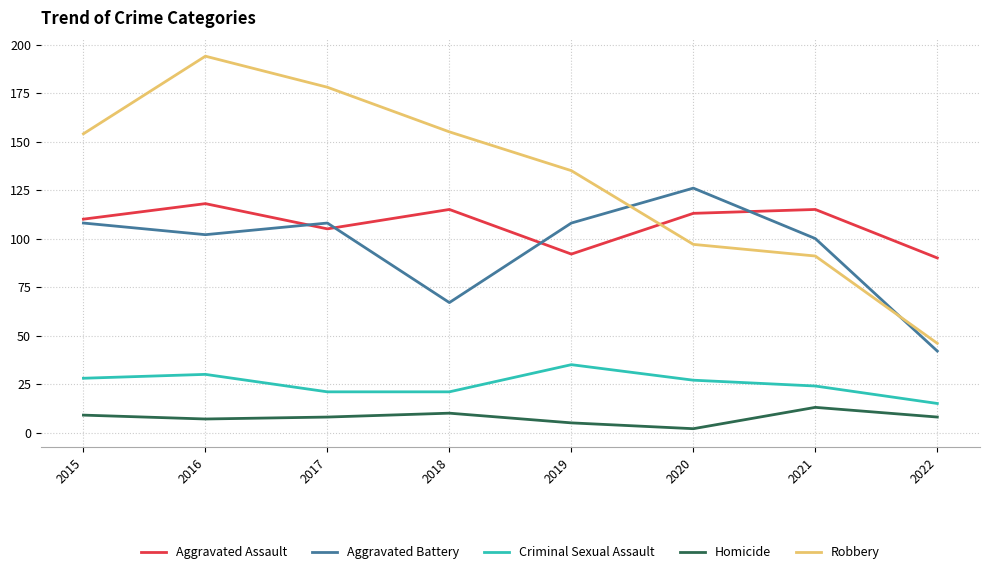

What is the average value of the Aggravated Battery series?

95